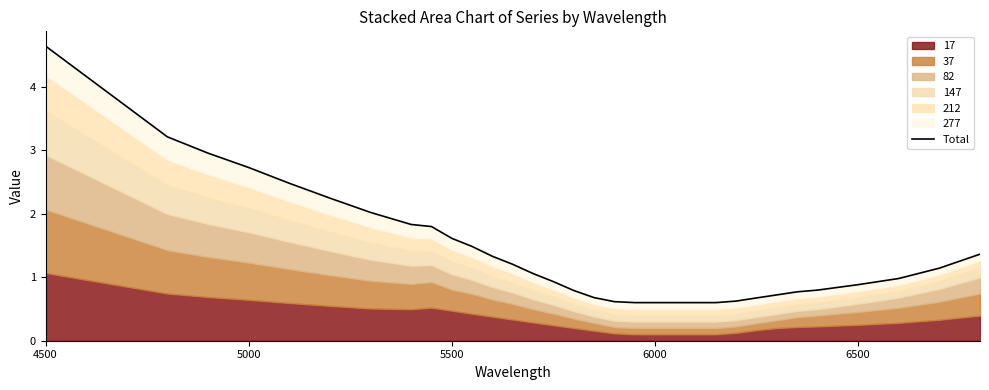

Reading left to right, list all the values displayed in this chart.

4.6	3.2	3.0	2.7	2.5	2.2	2.0	1.8	1.8	1.6	1.5	1.3	1.2	1.1	0.9	0.8	0.7	0.6	0.6	0.6	0.6	0.6	0.6	0.6	0.7	0.7	0.8	0.8	0.9	1.0	1.1	1.4